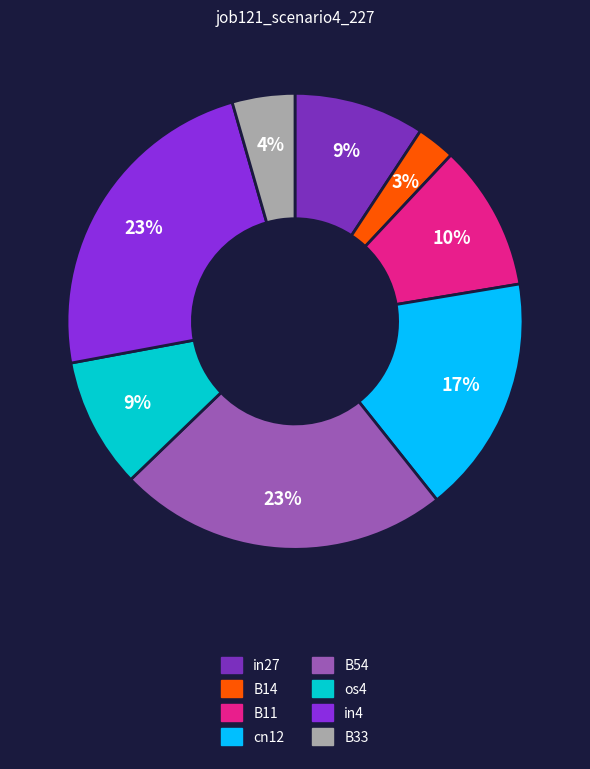

What percentage is the cn12 slice, to the nearest percent?

17%